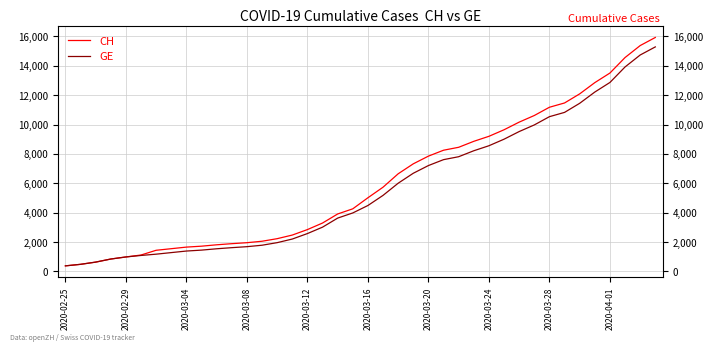

What is the highest value of the GE series?

15284